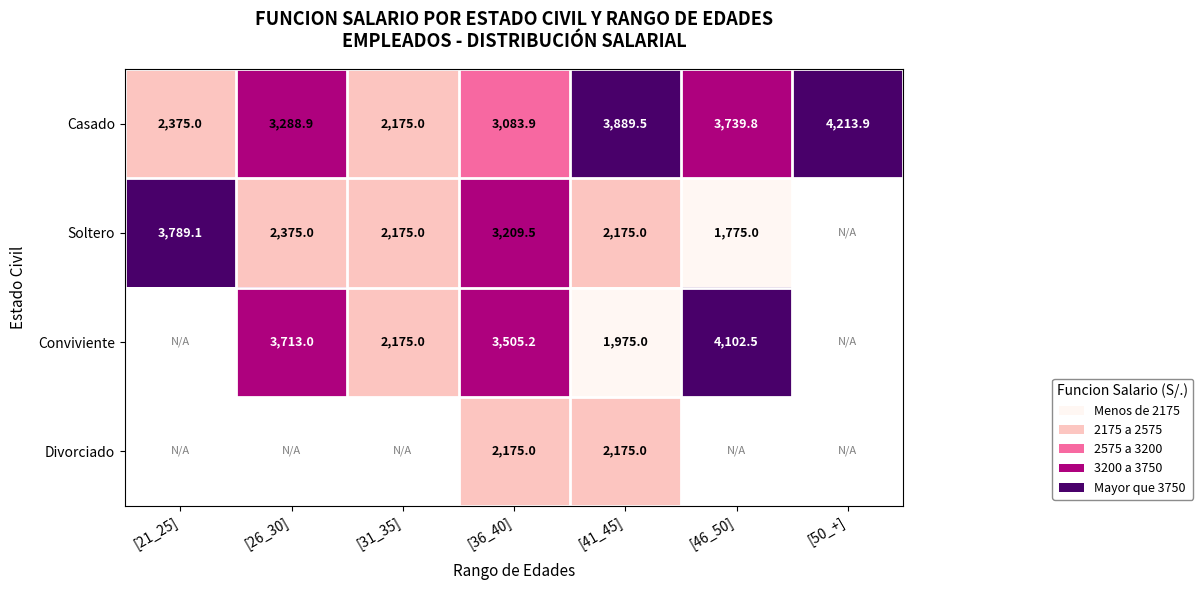

What is the minimum value shown in the chart?

1775.0